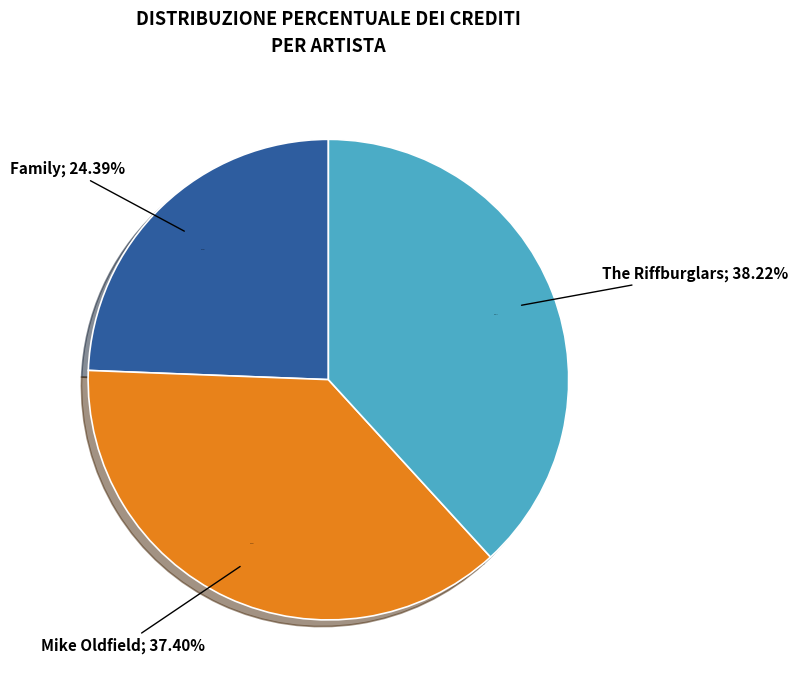

Combined, what portion of the pie is Family (35231) and Mike Oldfield (817)?

61.8%